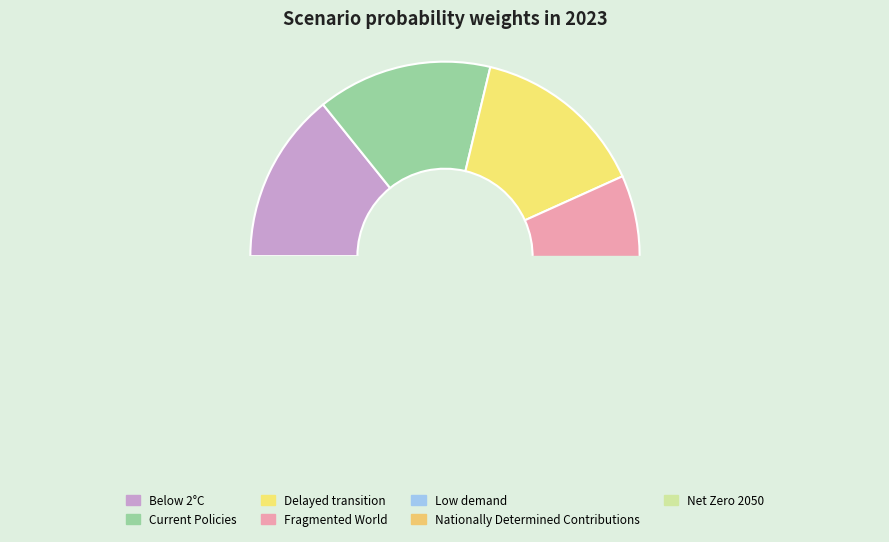

How many slices are in this pie chart?

7